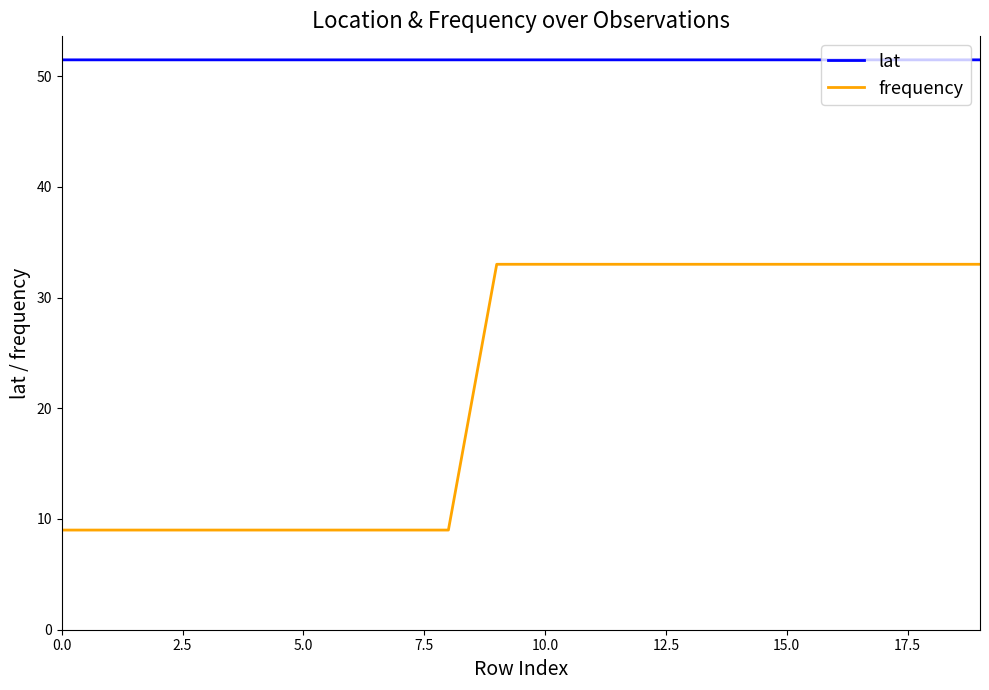

True or false: frequency and lat cross at least once.

False